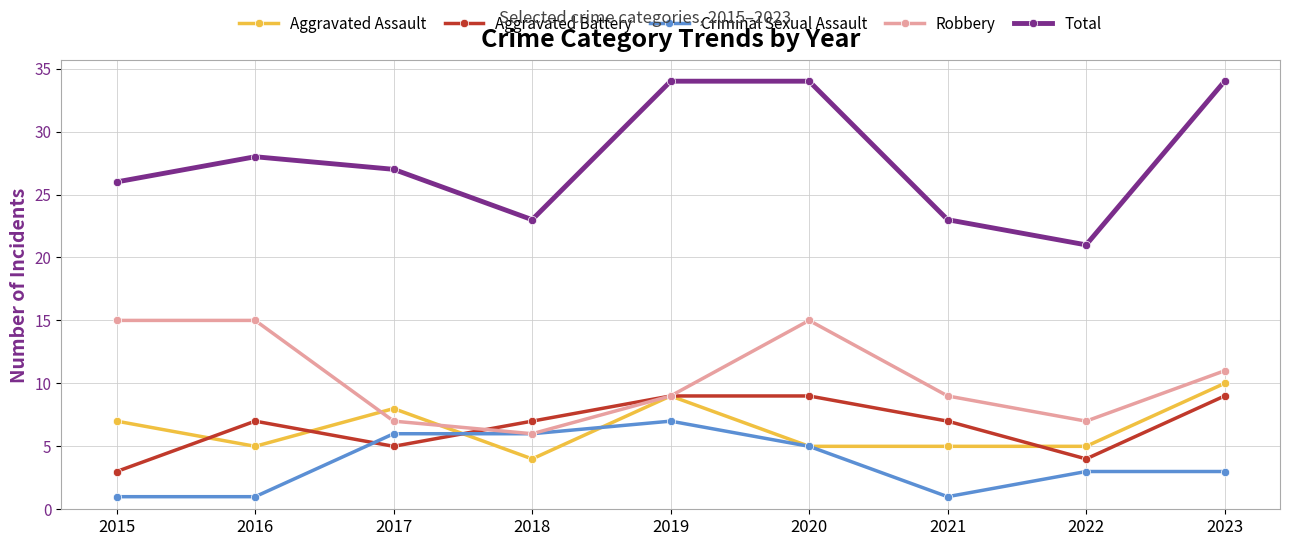

True or false: Aggravated Battery and Total cross at least once.

False